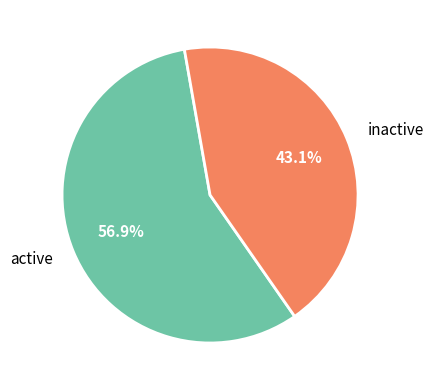

Does inactive represent more than half of the total?

No